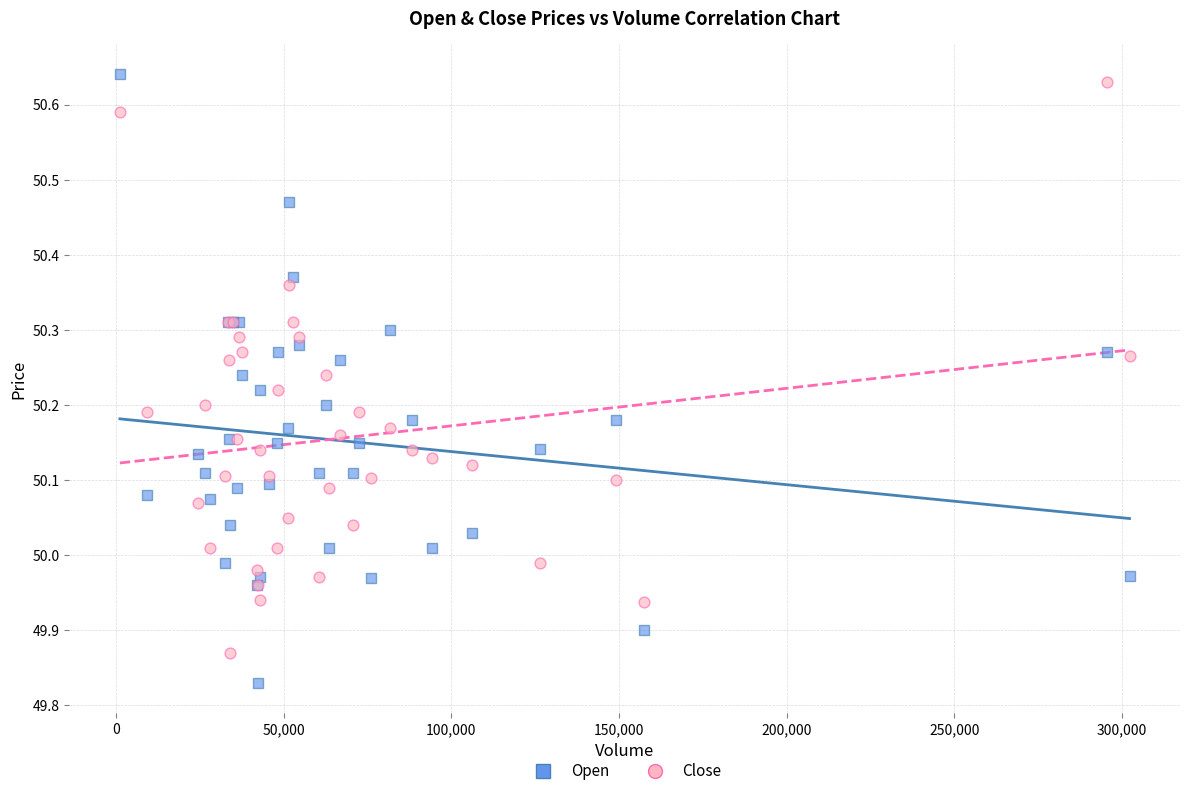

Which series contains the lowest Y value?

Open